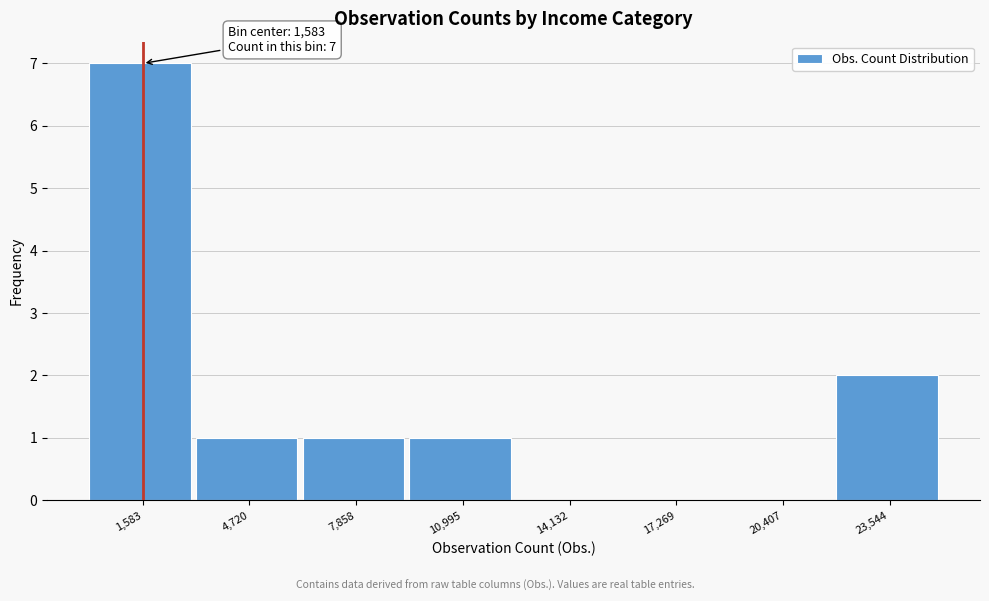

Which range on the x-axis has the tallest bar?

0 to 3000